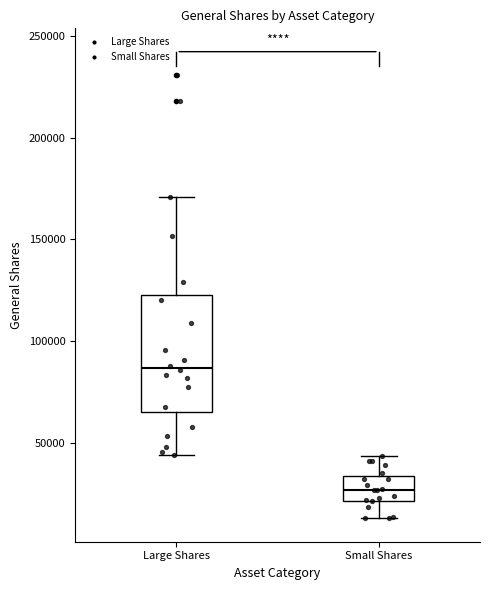

Which box is the tallest, from its lower edge to its upper edge?

Large Shares